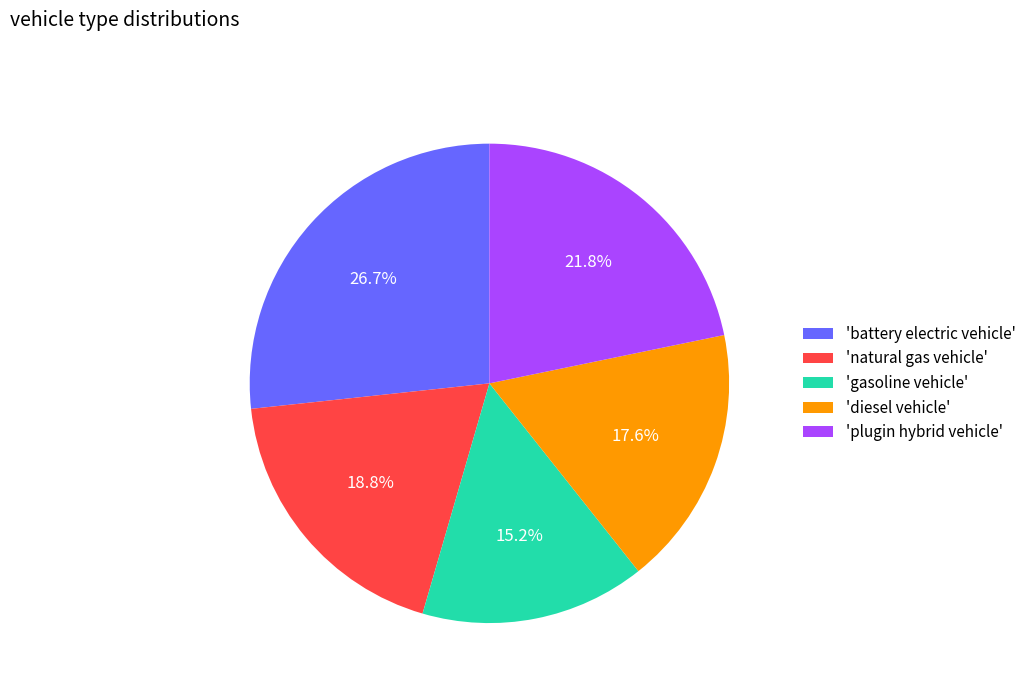

What is the ratio of the value at 'diesel vehicle' to the value at 'plugin hybrid vehicle'?

0.8